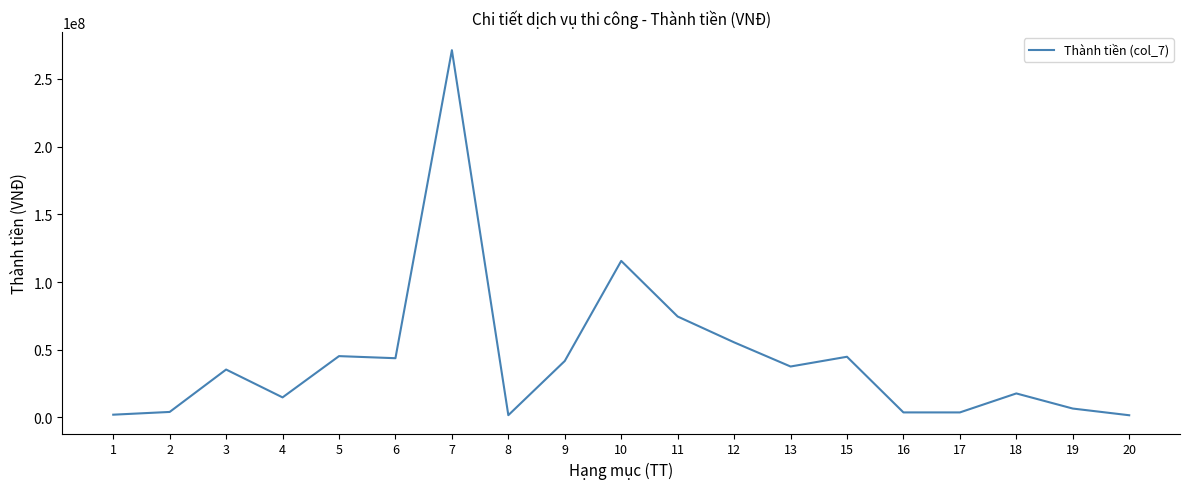

The value at 11 is 74570000. True or false?

True